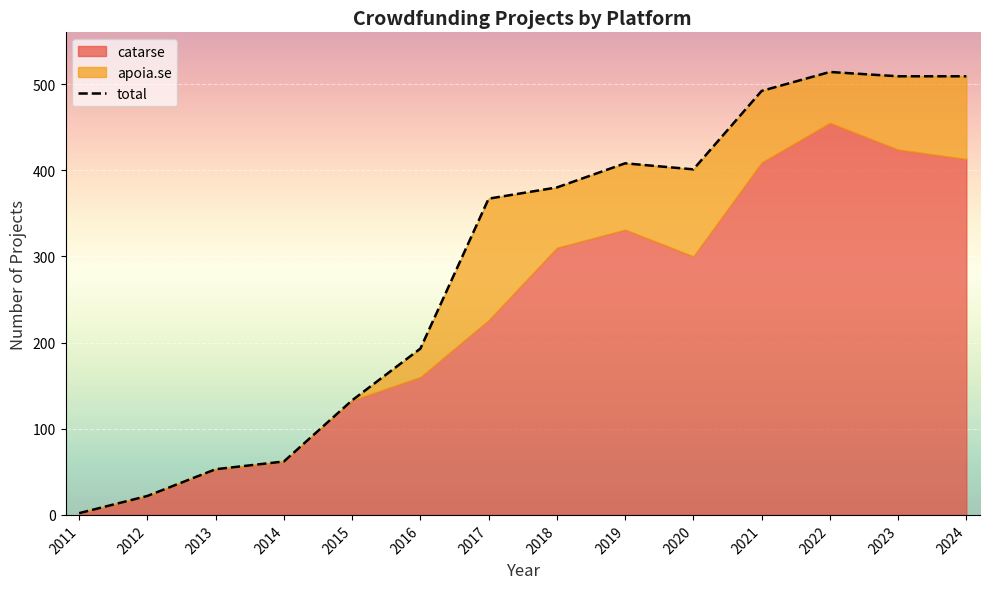

How many data points does each series have?

14